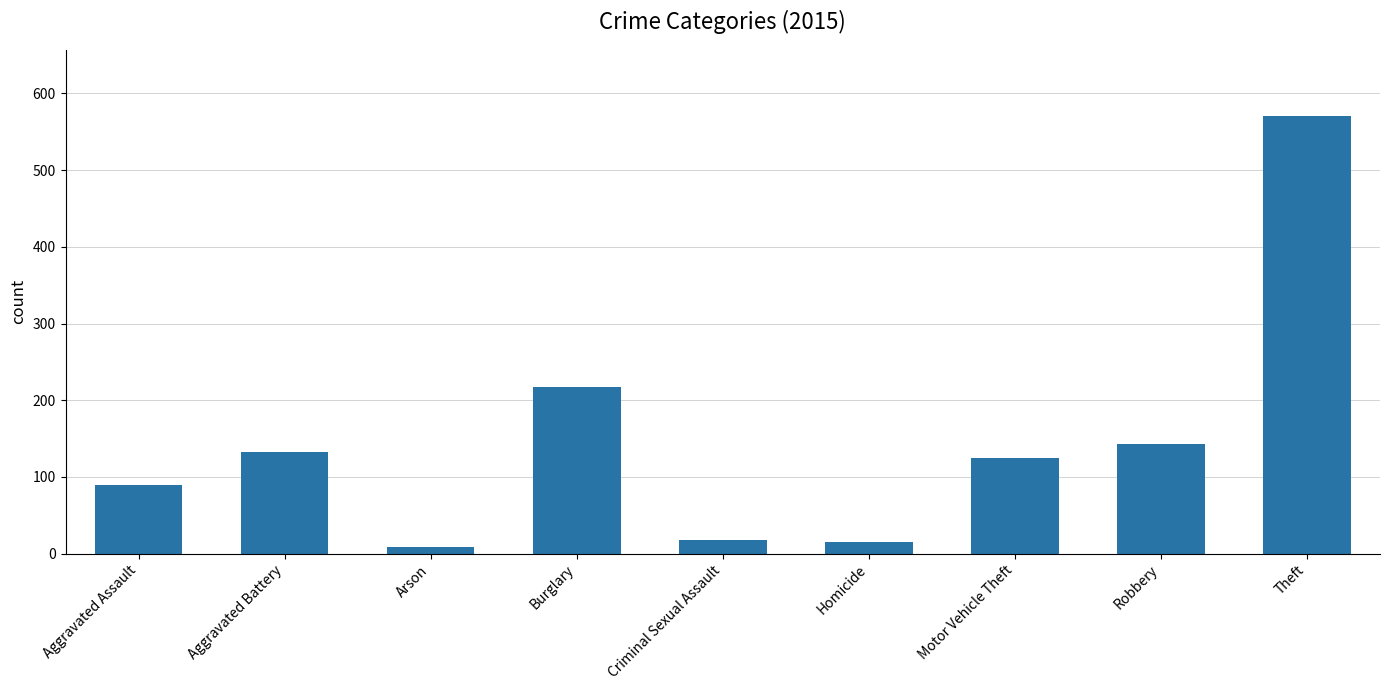

What is the minimum value shown in the chart?

9